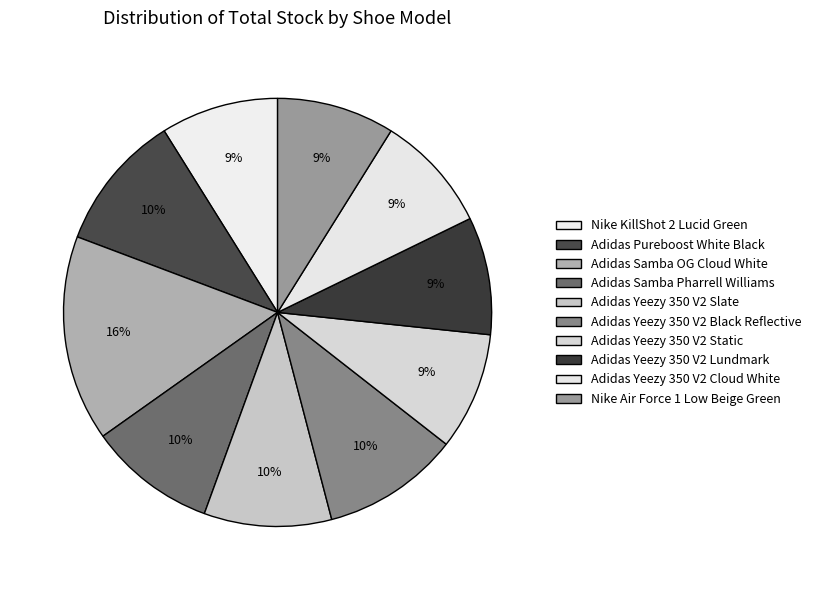

What is the largest slice in the pie chart?

Adidas Samba OG Cloud White